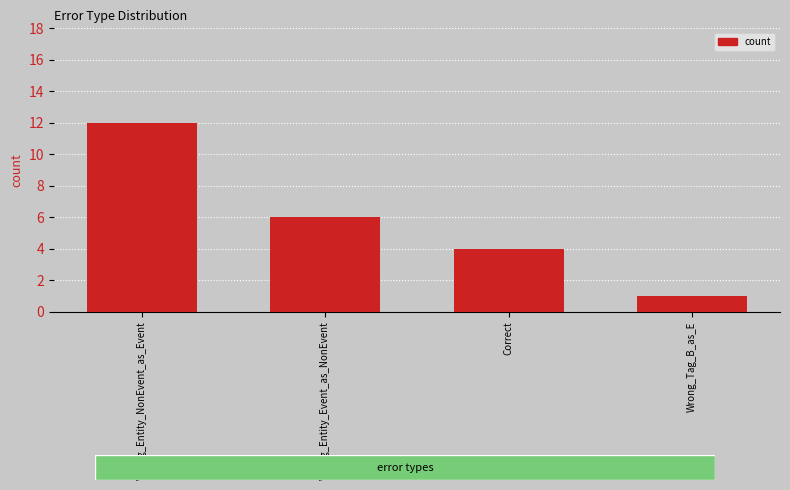

What is the difference between the maximum and minimum values?

11